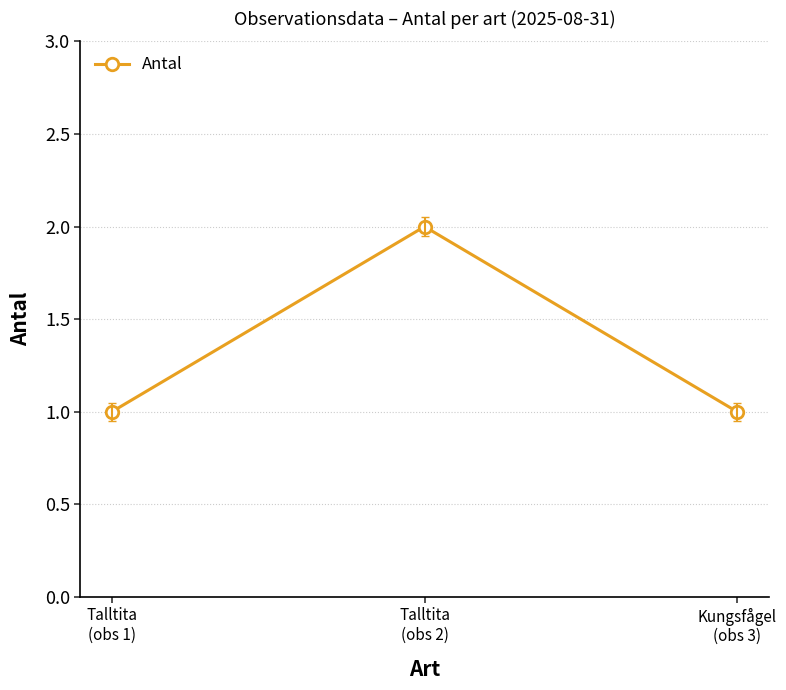

What is the sum of all values?

4